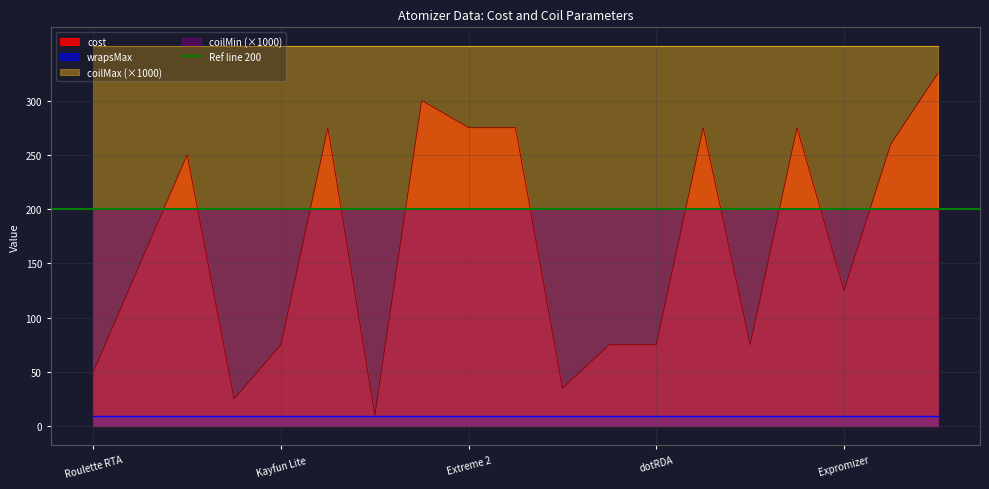

What is the sum of all cost values?

3205